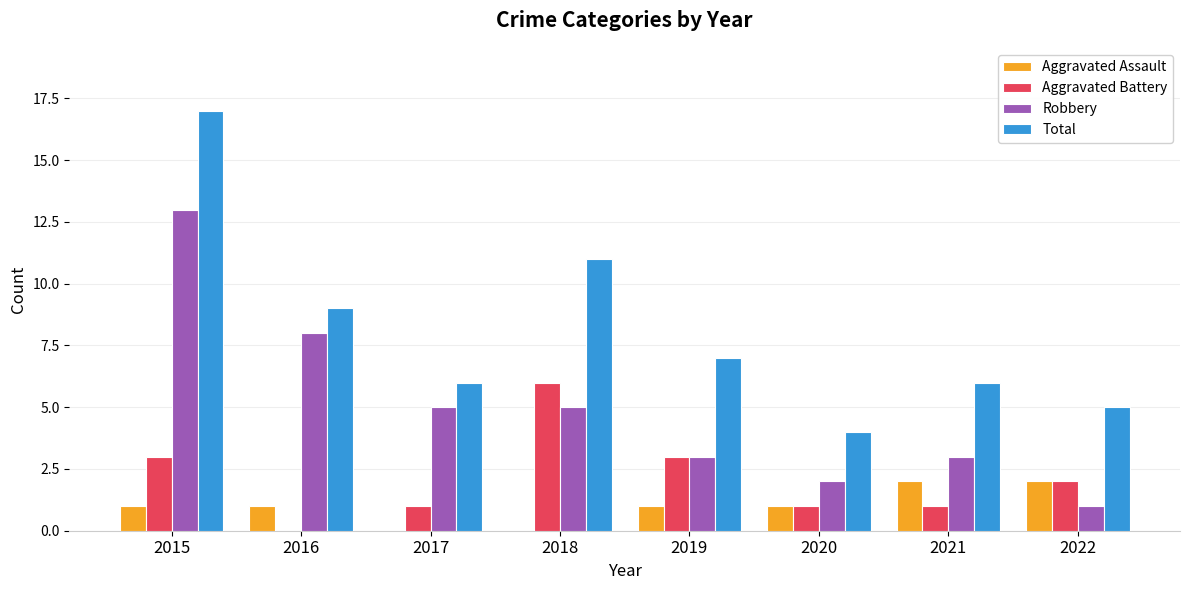

Read the Total value at 2017.

6